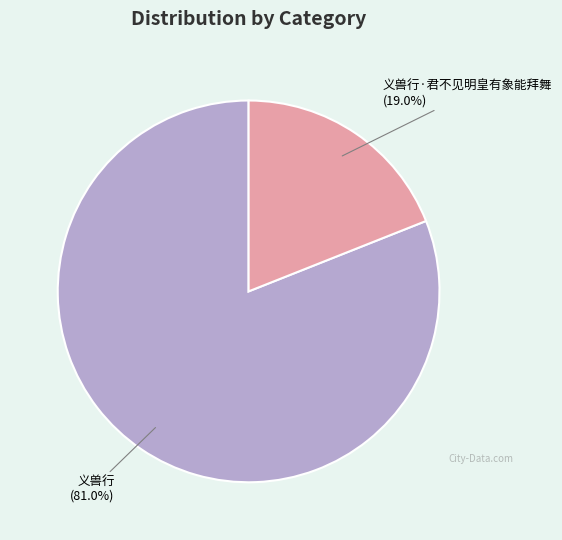

Is there a majority slice in this chart?

Yes